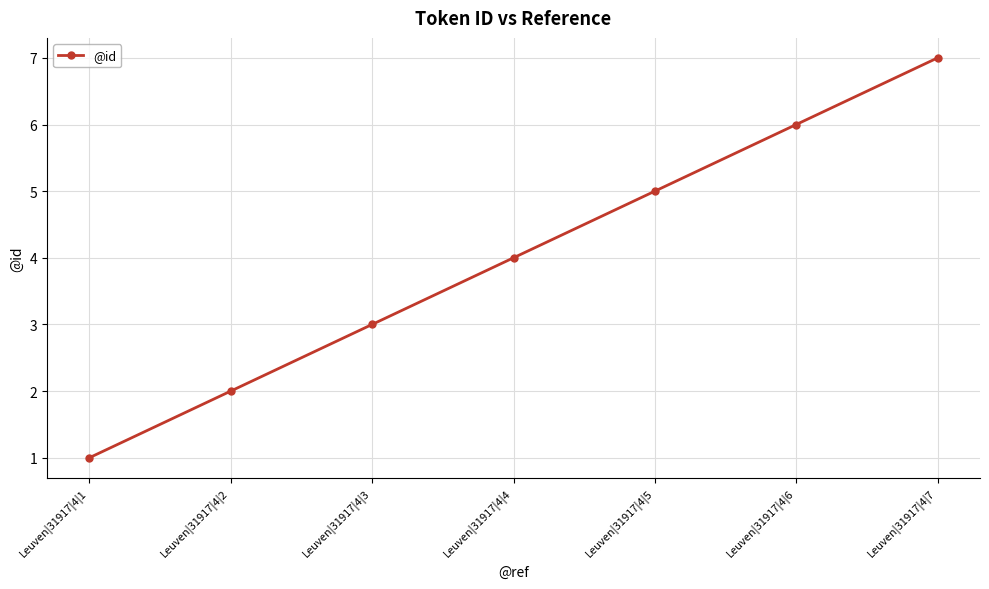

List the labels in order of value, largest first.

Leuven|31917|4|7, Leuven|31917|4|6, Leuven|31917|4|5, Leuven|31917|4|4, Leuven|31917|4|3, Leuven|31917|4|2, Leuven|31917|4|1